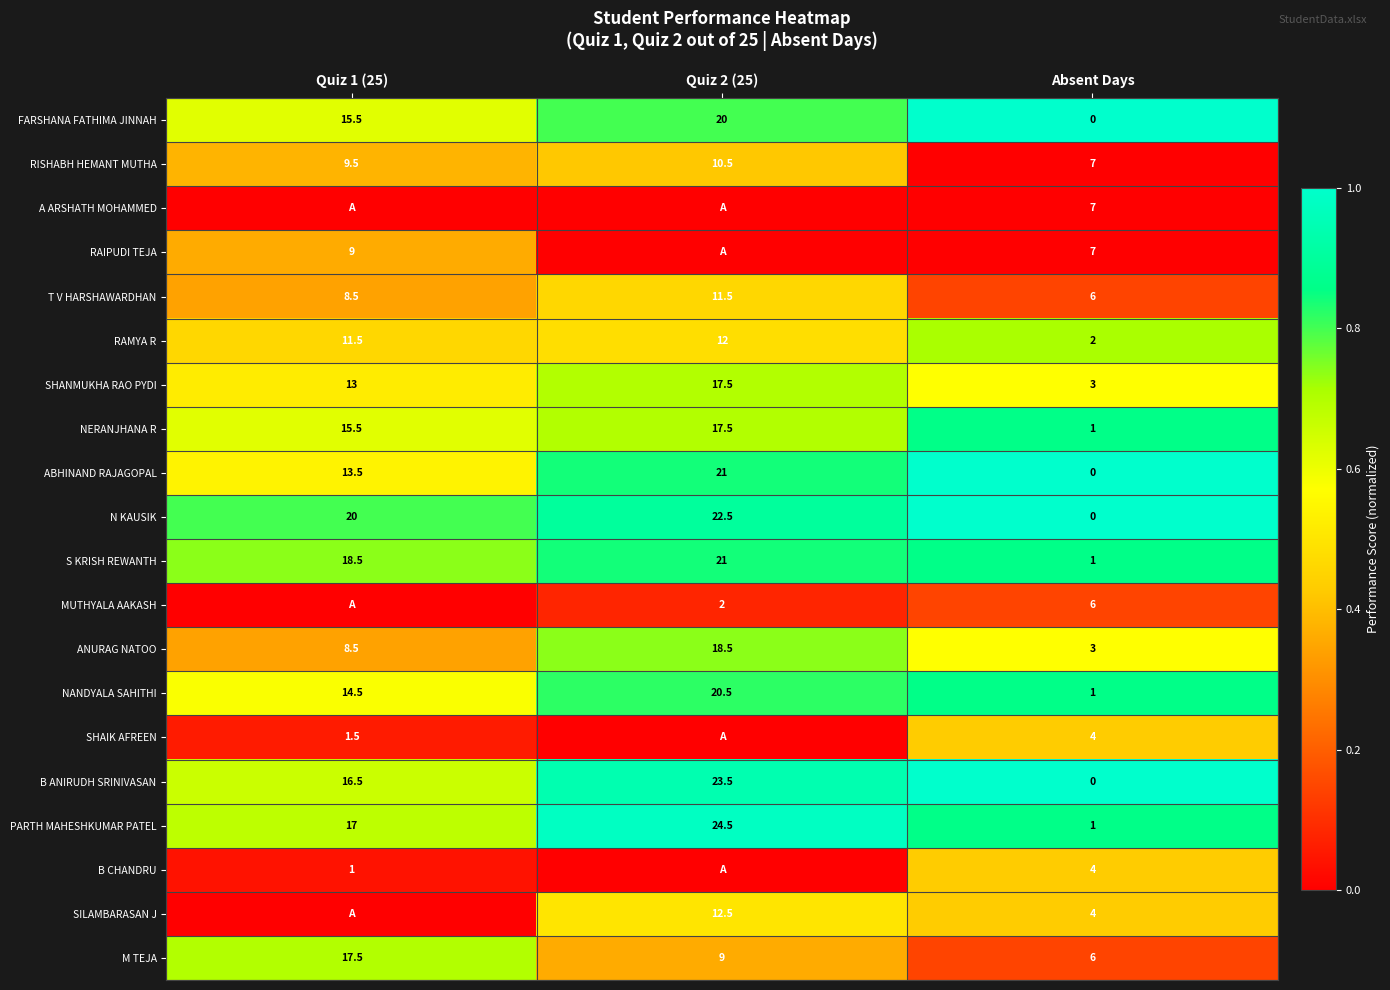

What is the average value of the ABHINAND RAJAGOPAL series?

11.5